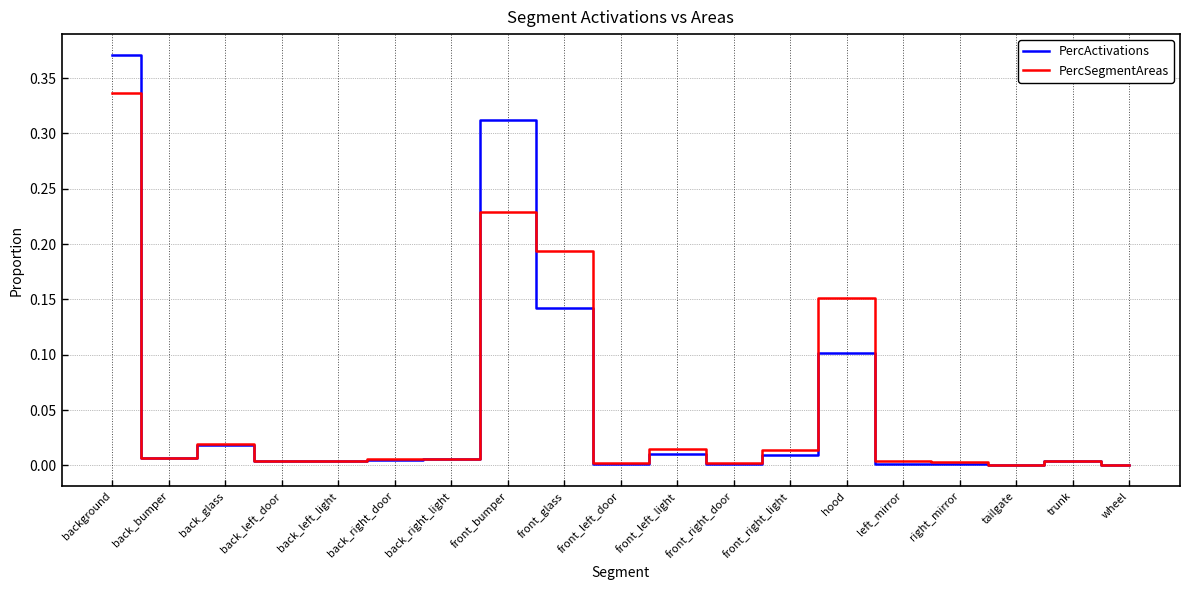

Which series changed the most between back_glass and hood?

PercSegmentAreas